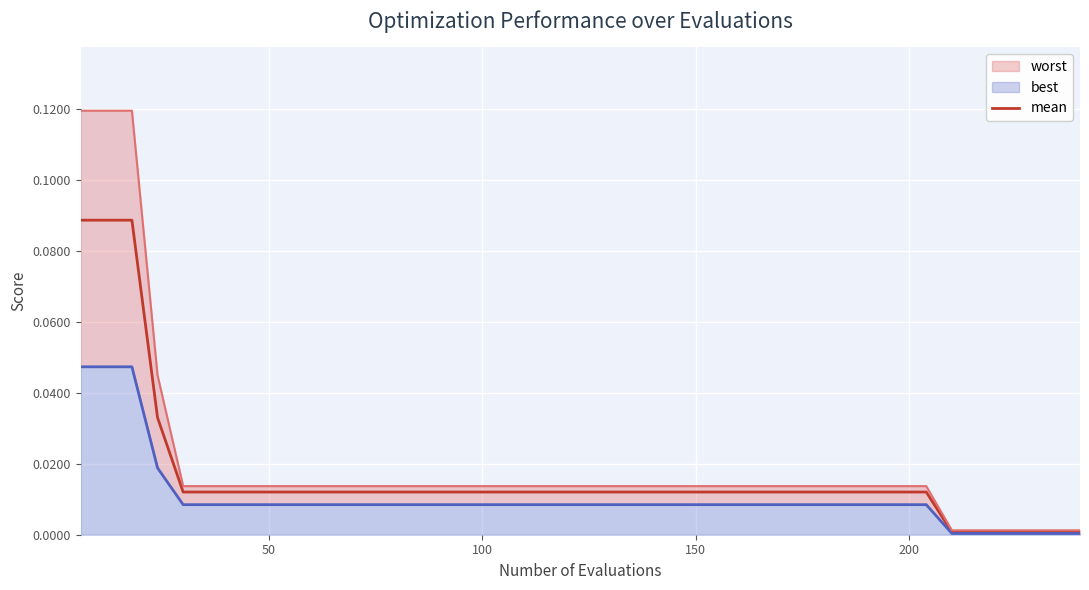

True or false: the data has more than 1 interior local peaks.

False